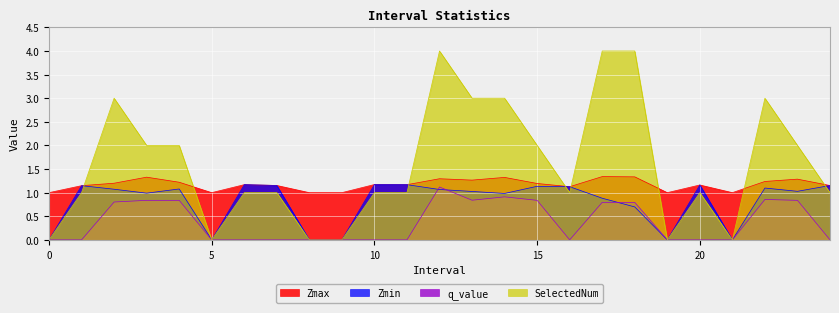

What is the difference between the Zmin values at 20 and 12?

0.1